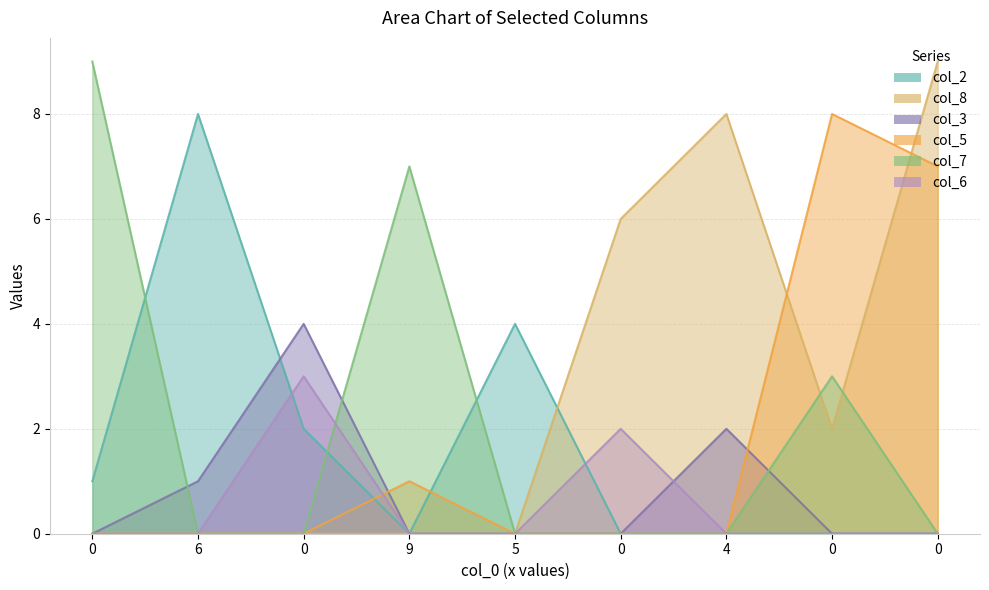

The col_3 series shows -2 at 5. True or false?

False